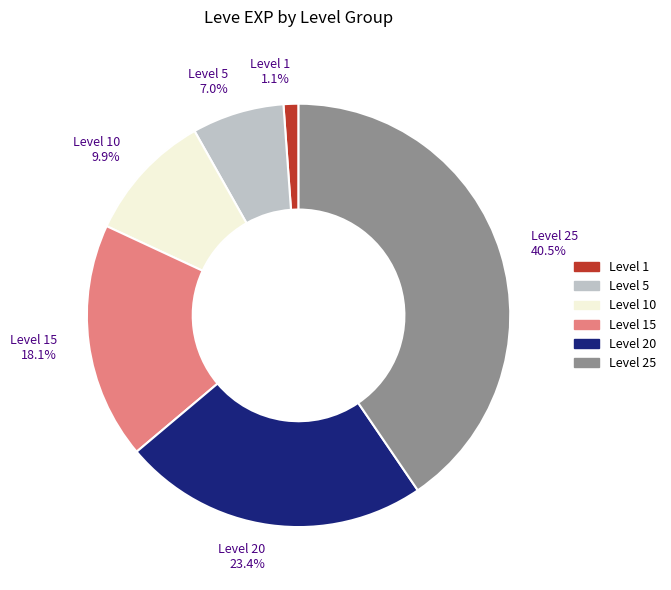

Is there a majority slice in this chart?

No